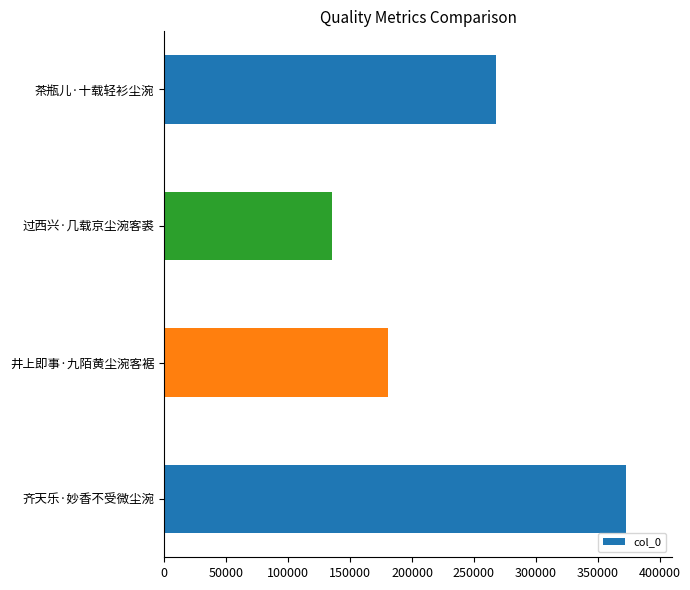

What value does the data have at 井上即事·九陌黄尘涴客裾, to the nearest 10?

180310